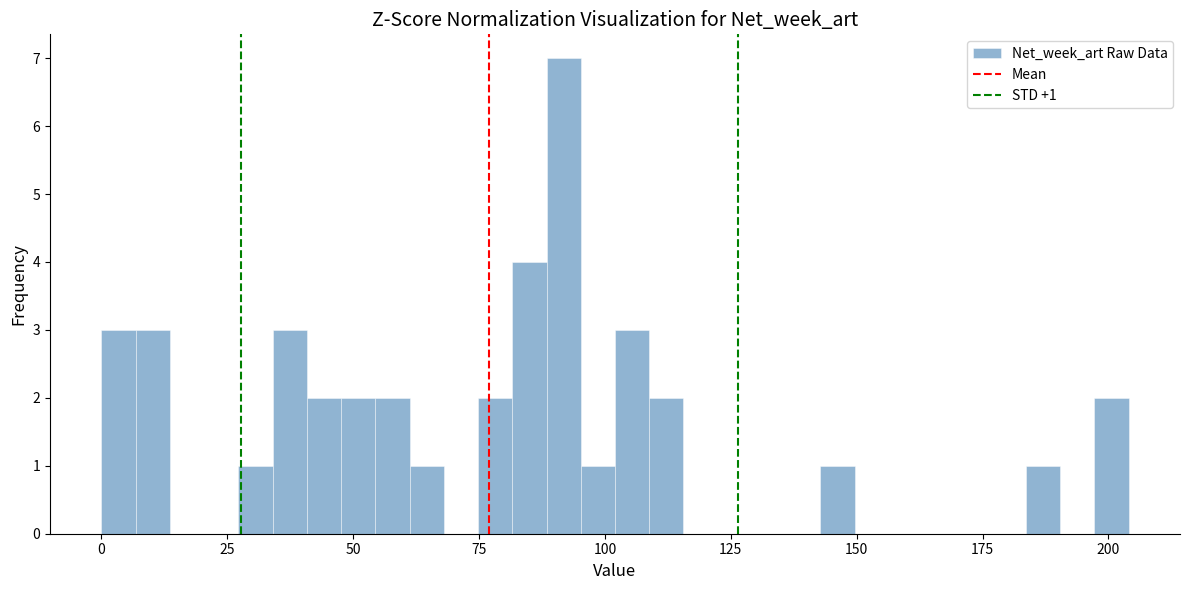

Read against the x-axis, roughly where is the centre of the tallest bar?

90